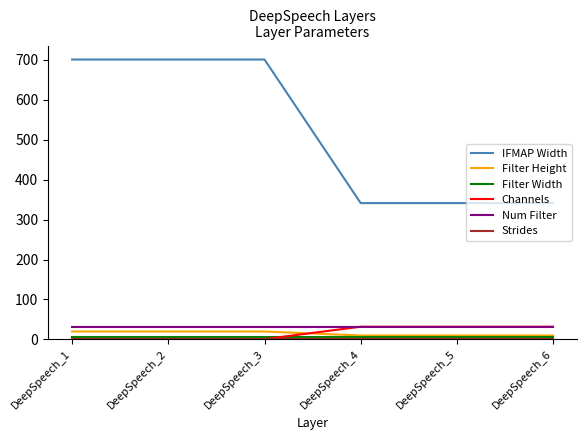

Does the chart display data point markers on the line(s)?

No